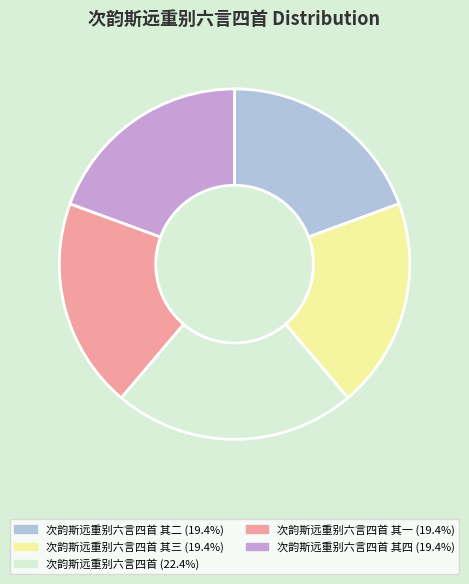

Does any single category account for the majority?

No